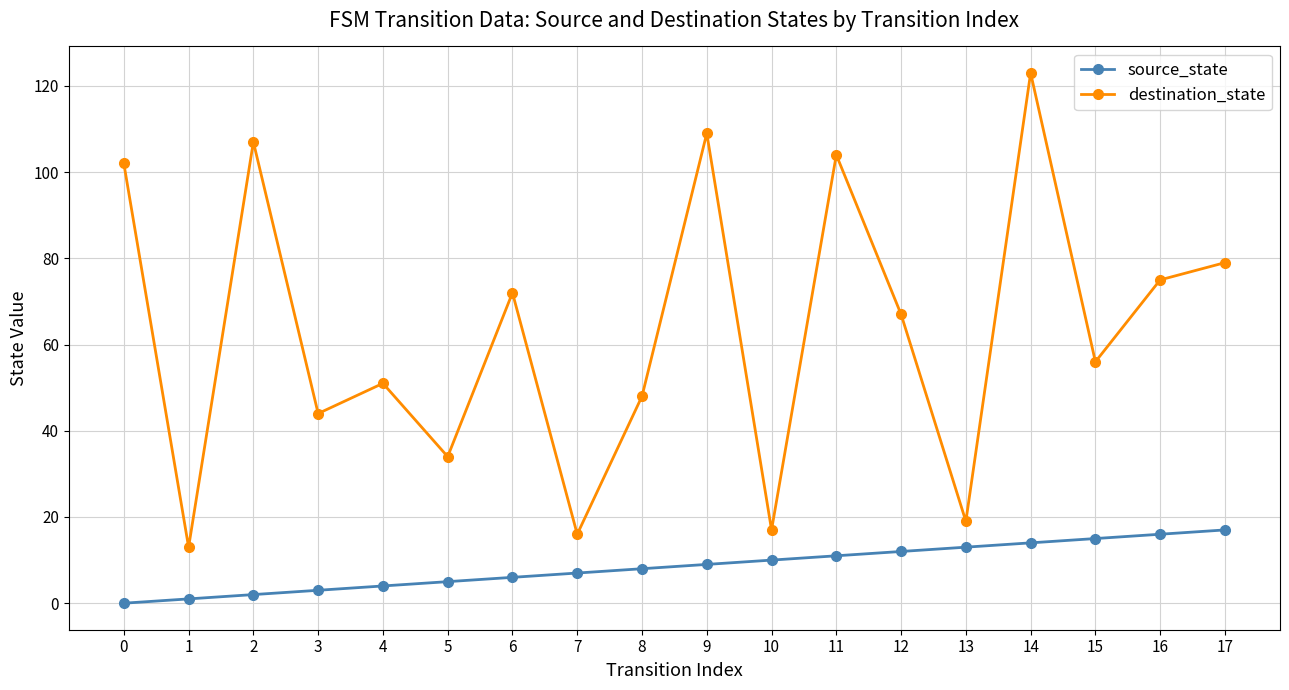

Rank the series by their maximum value, from lowest to highest.

source_state, destination_state